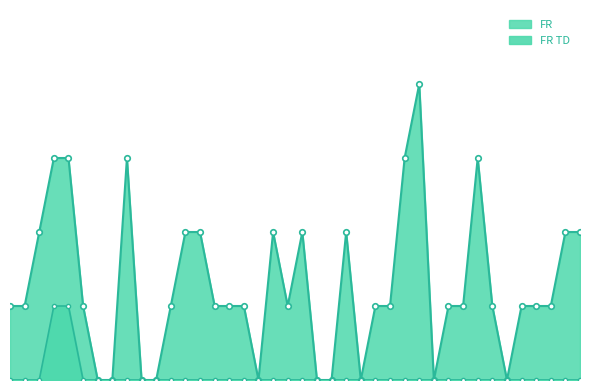

True or false: FR and FR TD intersect in this chart.

False